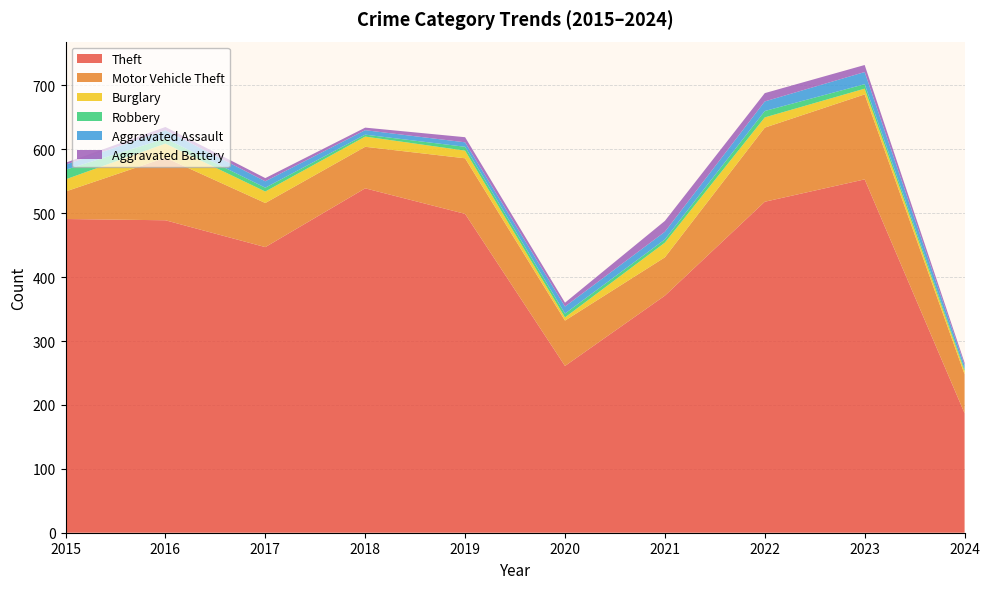

Reading left to right, transcribe all the data shown in this chart.

Theft: 491	489	447	539	499	261	371	518	553	187
Motor Vehicle Theft: 43	98	69	65	87	71	60	116	133	61
Burglary: 19	22	18	16	12	5	23	16	9	5
Robbery: 15	8	6	3	6	6	5	10	7	3
Aggravated Assault: 8	13	10	7	7	11	12	15	19	6
Aggravated Battery: 3	5	5	4	8	6	17	13	11	4